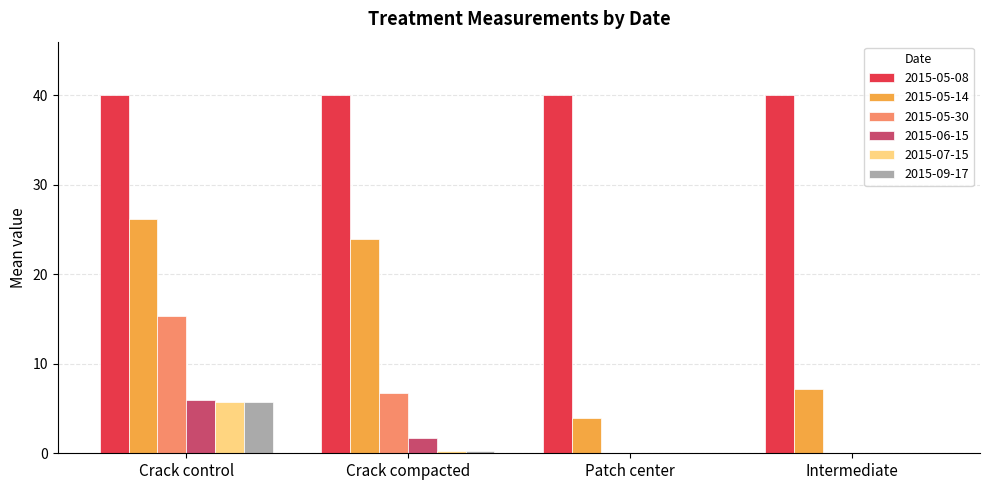

At which label does 2015-07-15 reach its peak?

Crack control